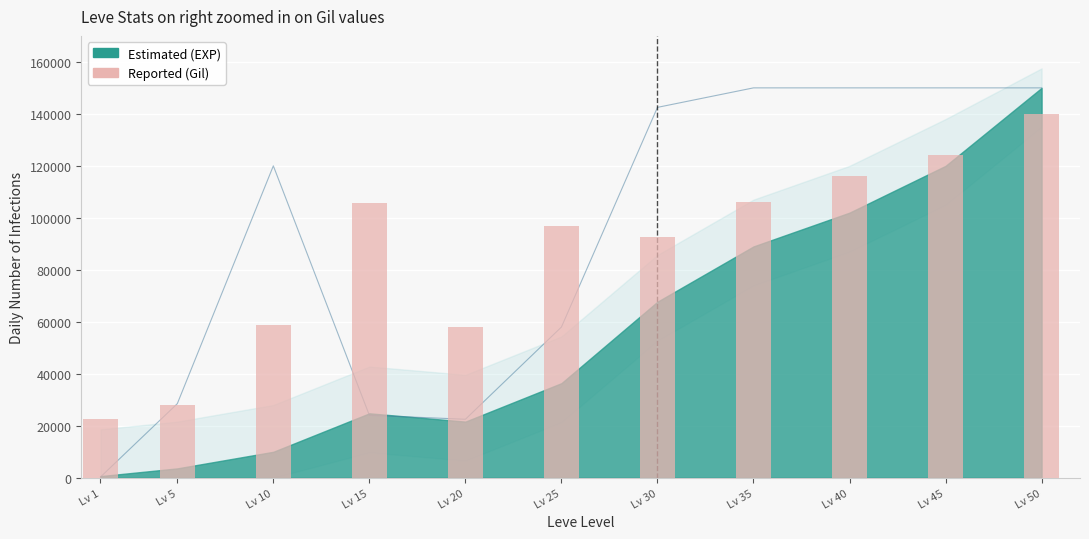

What is the value of the 8th bar from the left?

106000